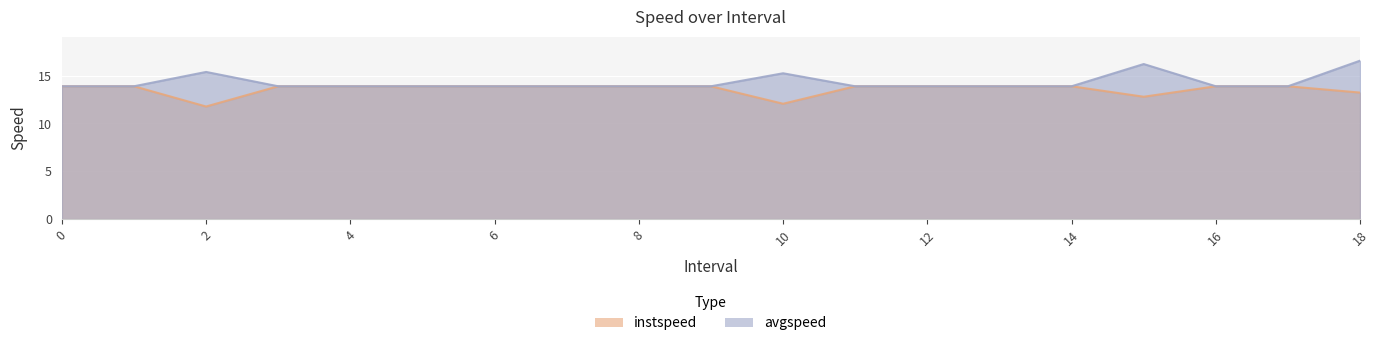

Which series changed the most between 1 and 18.0?

avgspeed